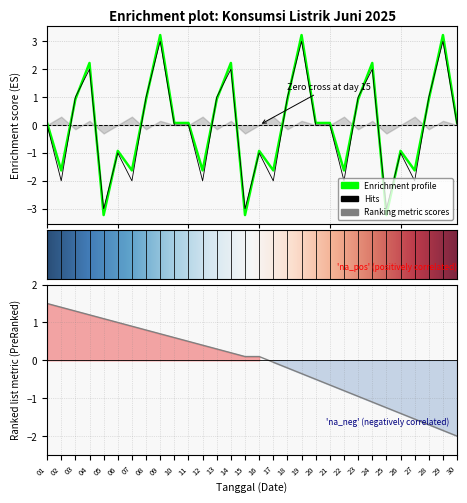

At which label does Total Konsumsi Listrik (kWh) reach its peak?

09